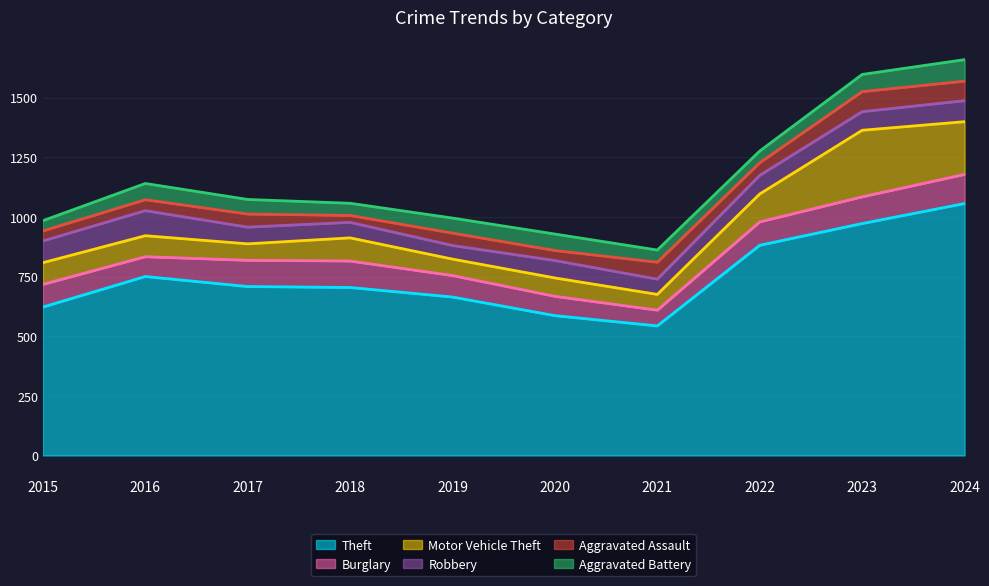

What is the difference between the second highest and minimum values in the Burglary series?

46